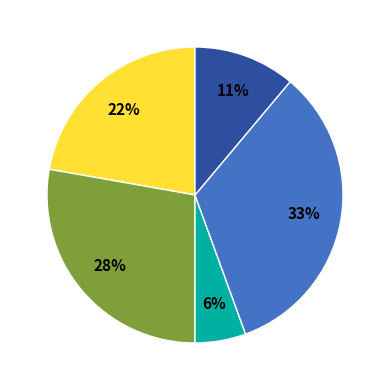

Does any single category account for the majority?

No